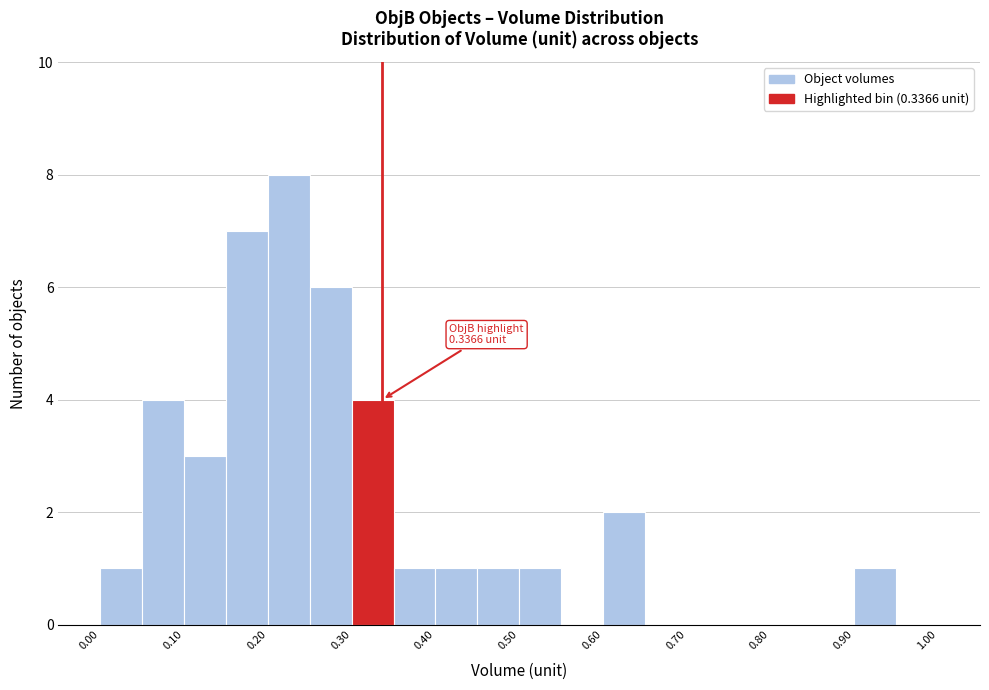

Over which range of the x-axis is the bar tallest?

0.20 to 0.25